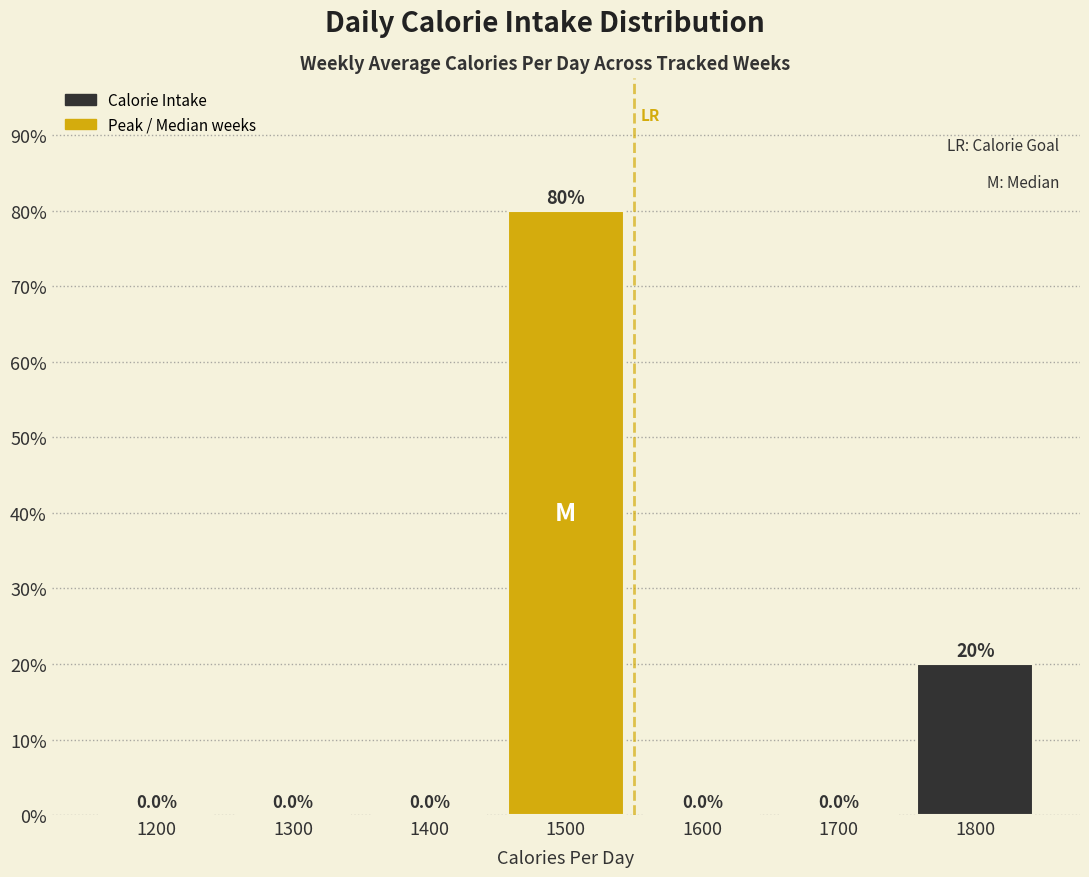

Reading left to right, list all the values displayed in this chart.

1200=0	1300=0	1400=0	1500=80	1600=0	1700=0	1800=20